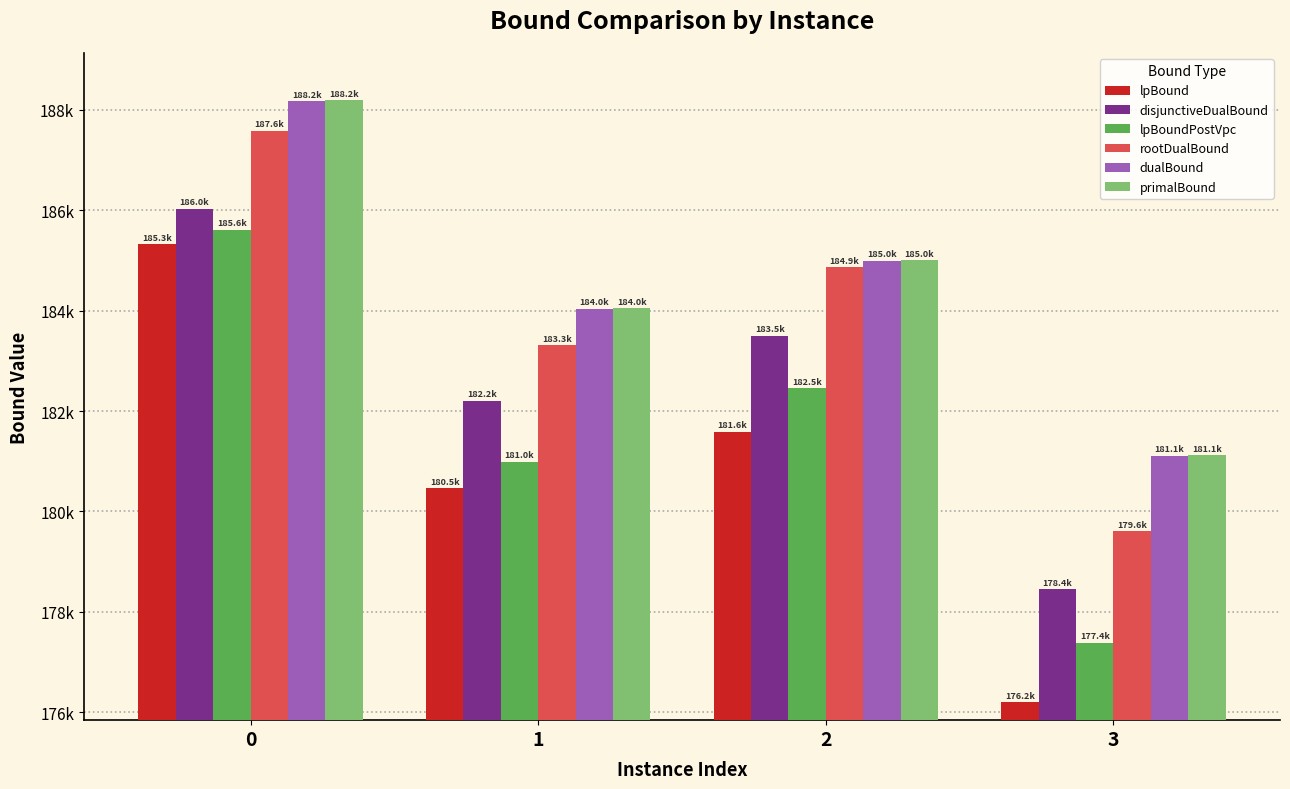

Reading right to left, extract all data points from this chart.

lpBound: 3=176197.4	2=181588.8	1=180466.7	0=185321.4
disjunctiveDualBound: 3=178447.3	2=183502.4	1=182203.0	0=186029.7
lpBoundPostVpc: 3=177384.2	2=182456.6	1=180989.8	0=185605.8
rootDualBound: 3=179610.6	2=184864.1	1=183308.4	0=187574.8
dualBound: 3=181113.8	2=184989.4	1=184033.0	0=188168.2
primalBound: 3=181123.6	2=185001.6	1=184042.6	0=188186.5